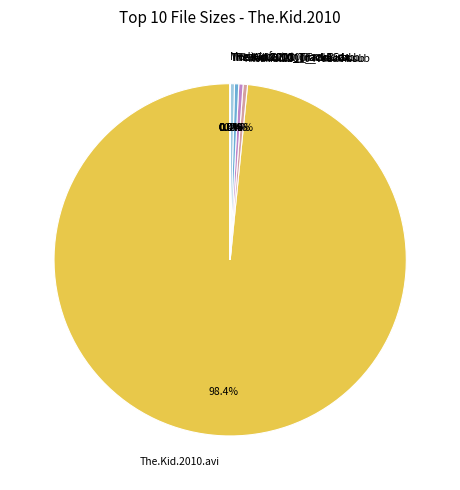

What percentage is NOT represented by The.Kid.2010.avi?

1.6%